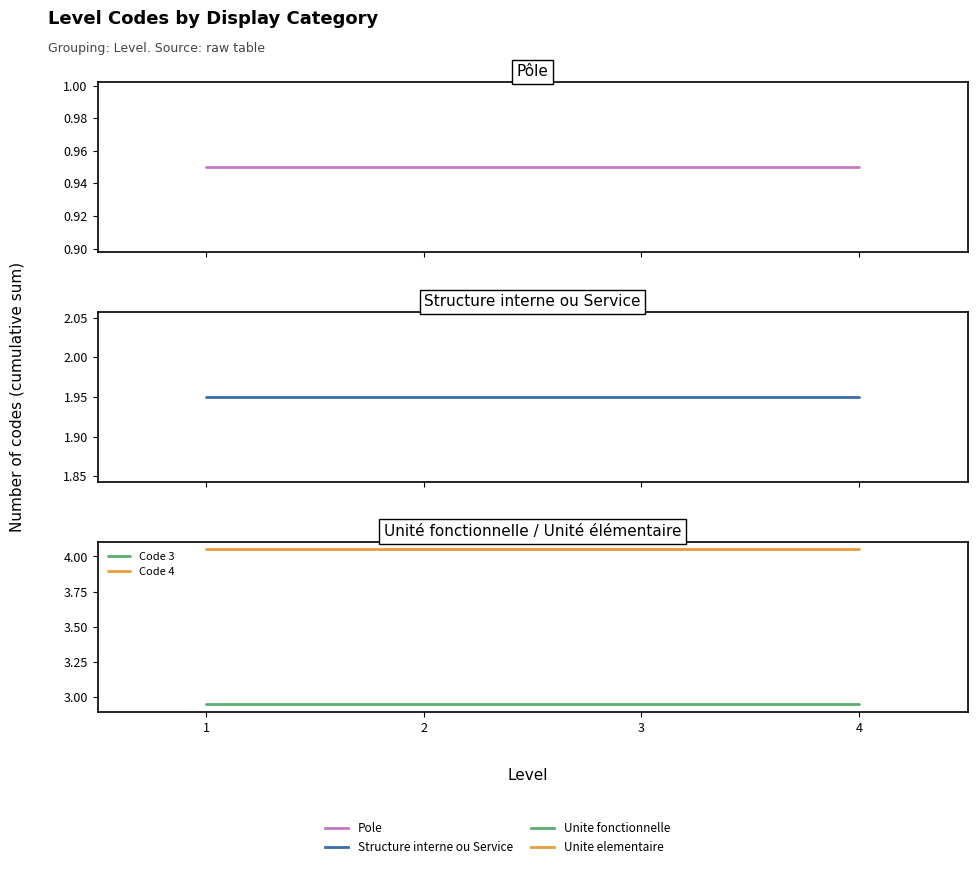

What is the difference between the highest and lowest values at 2?

3.1